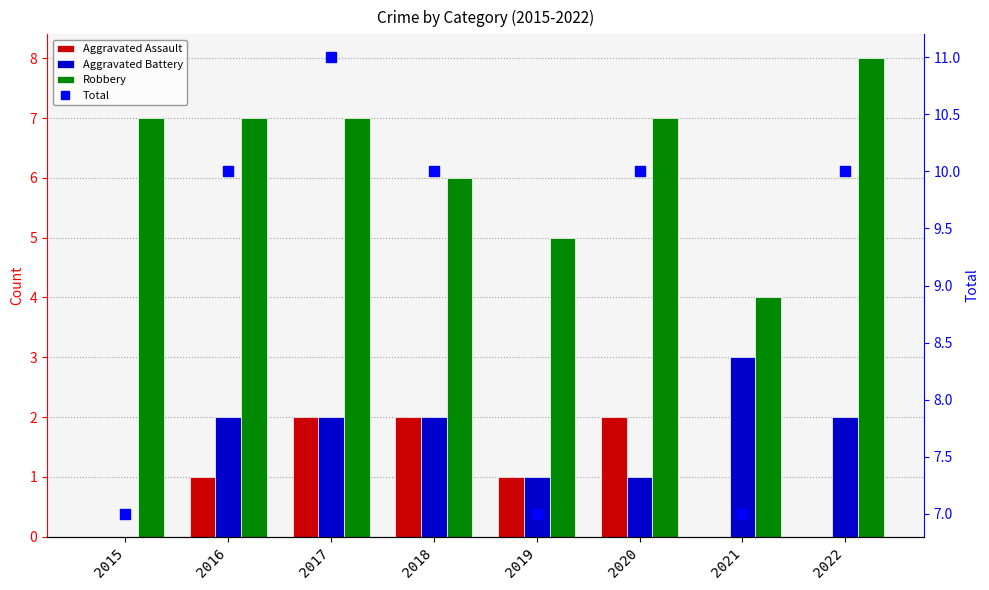

Reading left to right, list all the values displayed in this chart.

Aggravated Assault: 0	1	2	2	1	2	0	0
Aggravated Battery: 0	2	2	2	1	1	3	2
Robbery: 7	7	7	6	5	7	4	8
Total: 7	10	11	10	7	10	7	10